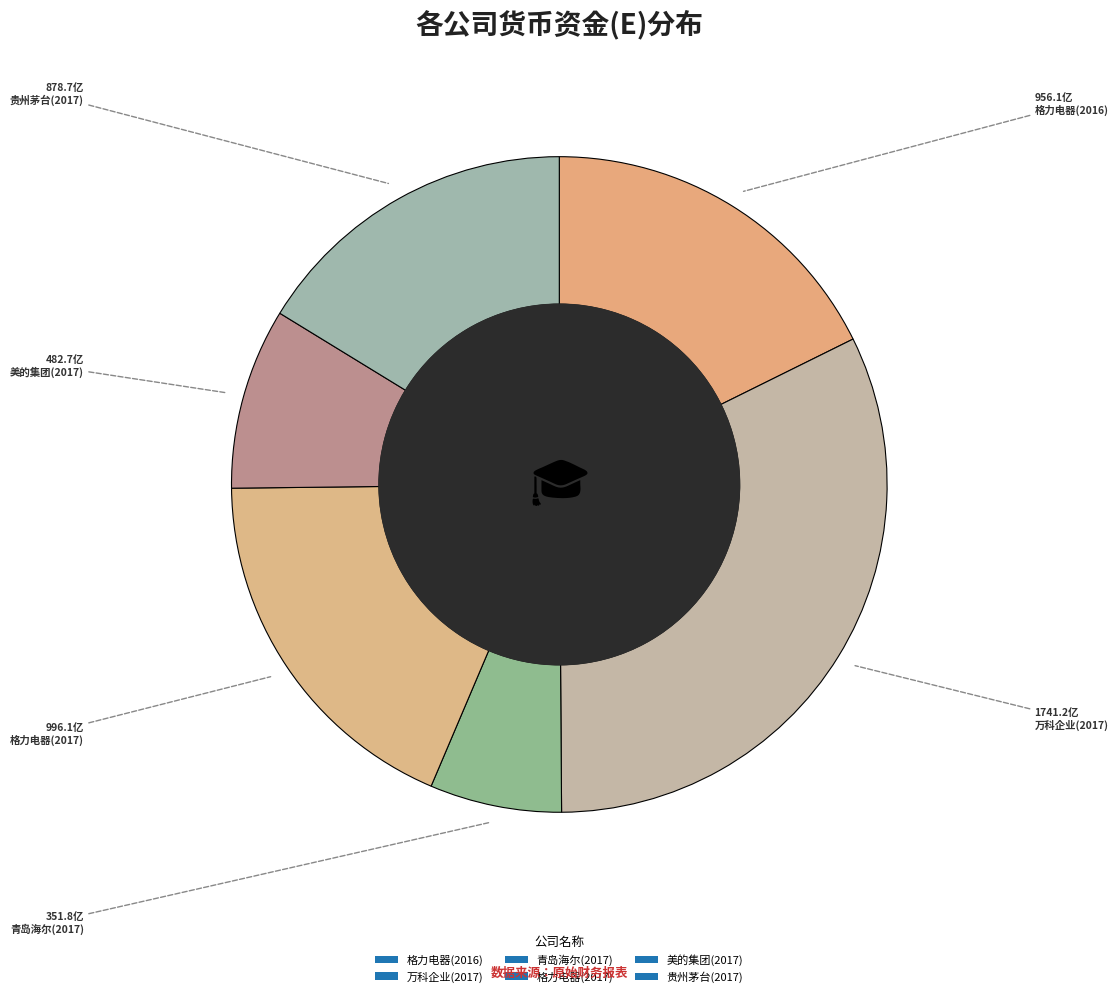

What percentage is the 格力电器(2017) slice, to the nearest percent?

18%